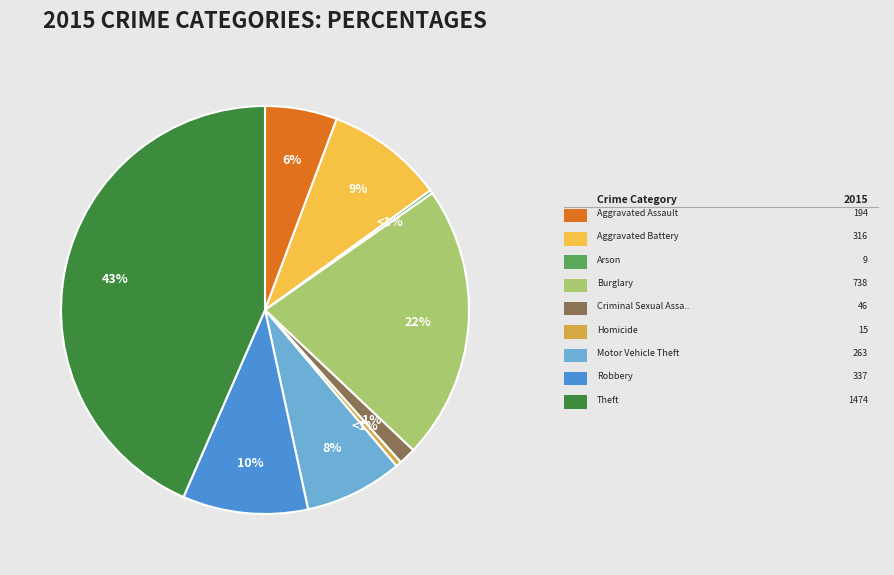

True or false: Motor Vehicle Theft accounts for 8% of the total.

True